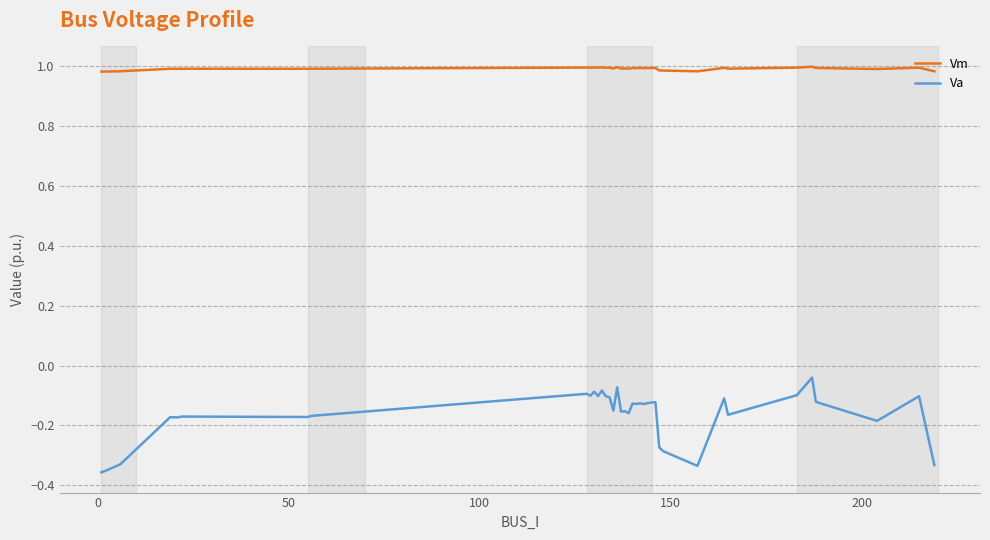

Rank the series by their average value, from lowest to highest.

Va, Vm